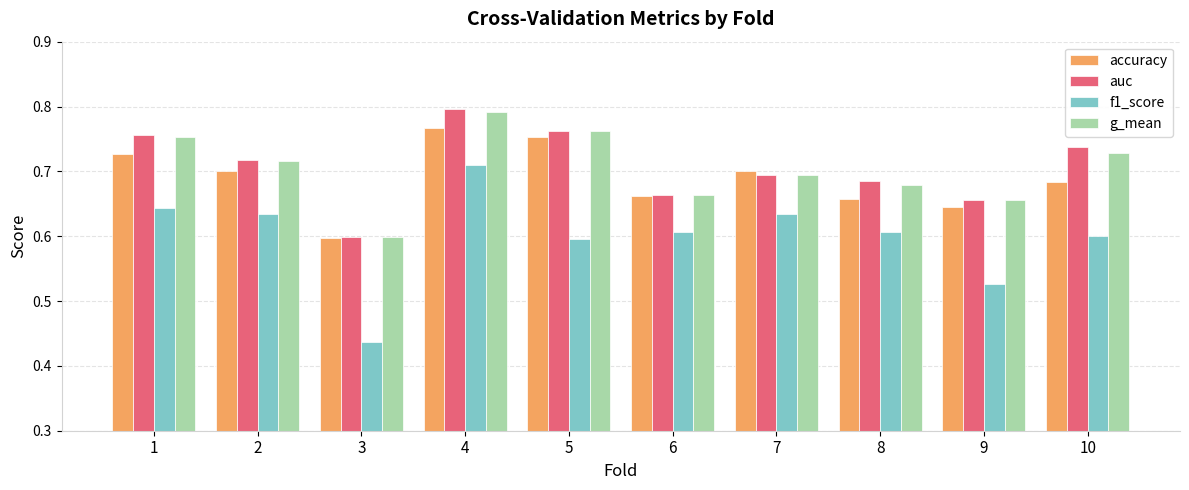

The f1_score series shows 0.7 at 9. True or false?

False